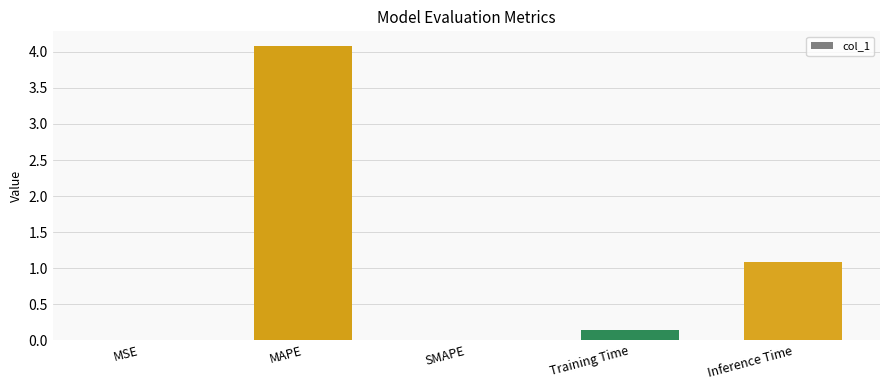

Which label corresponds to the largest value in the chart?

MAPE